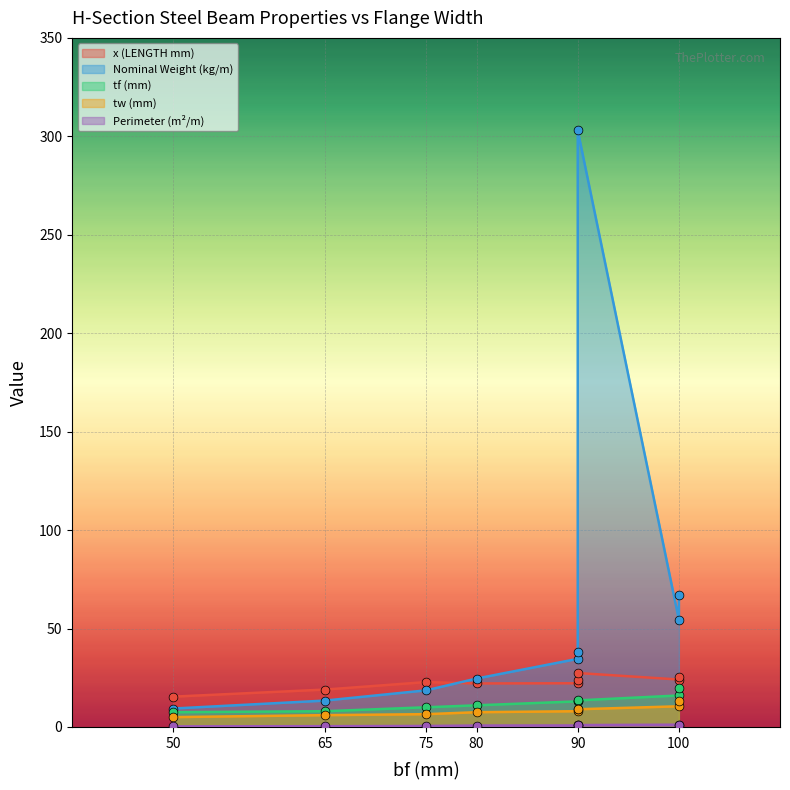

Is the value of tf (mm) at 75 greater than the value of Perimeter (m²/m) at 100?

Yes